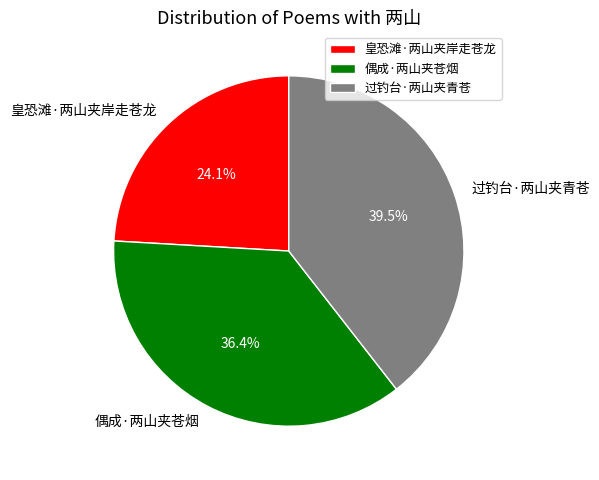

What is the largest slice in the pie chart?

过钓台·两山夹青苍